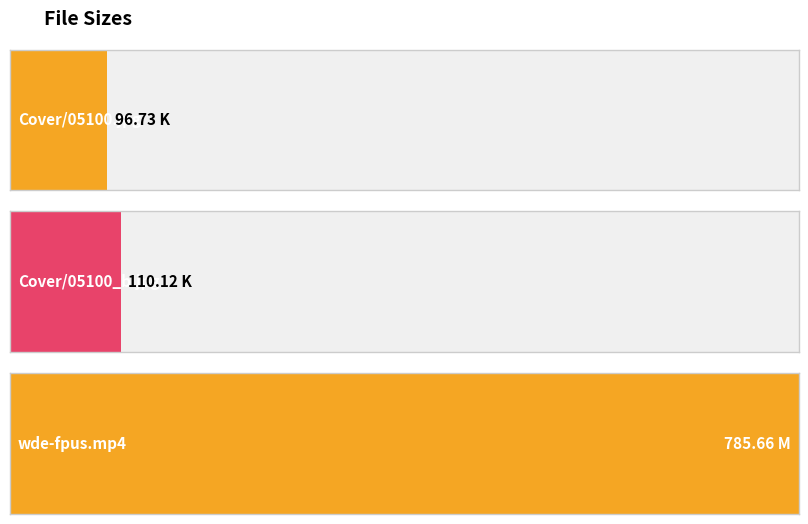

Is it true that the value at wde-fpus.mp4 is 785.7?

True